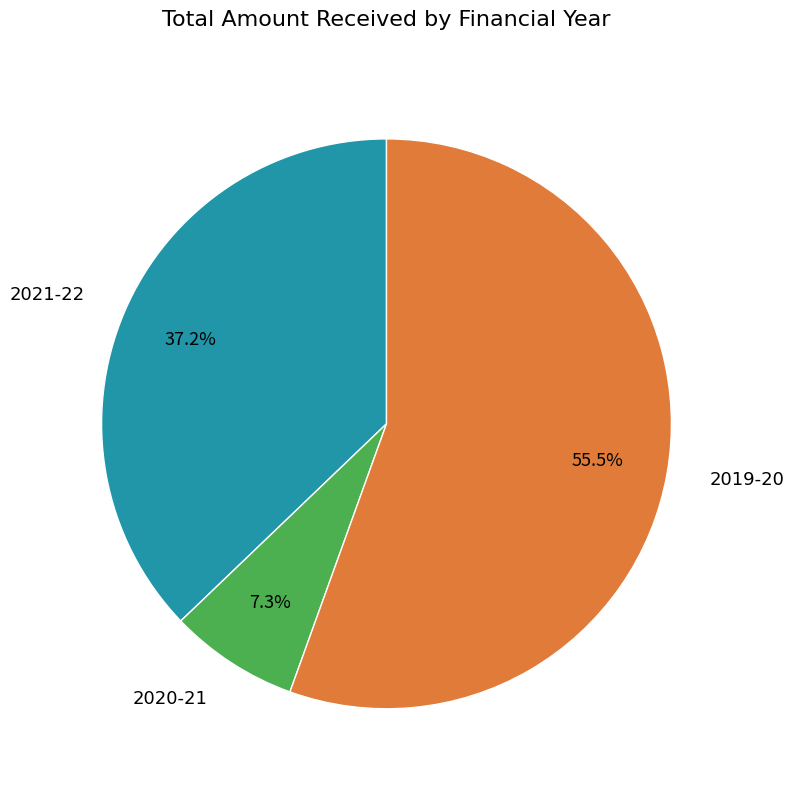

Between 2020-21 and 2021-22, which is larger?

2021-22